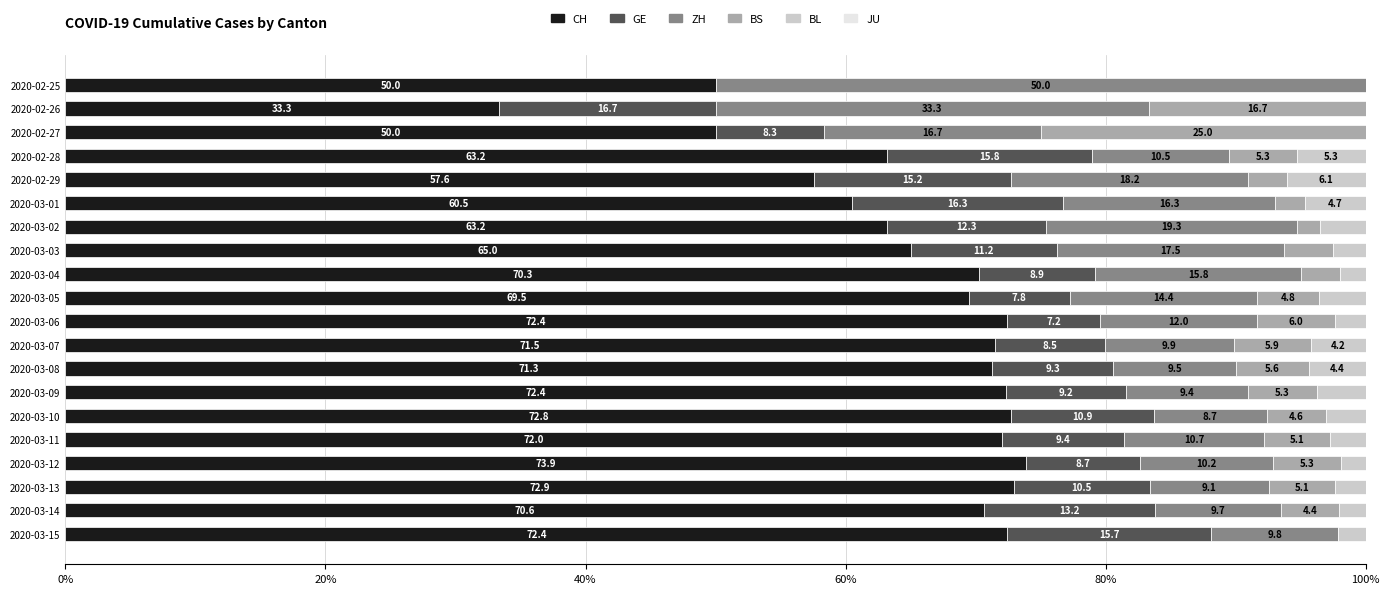

The CH series shows 73.9 at 2020-03-12. True or false?

True